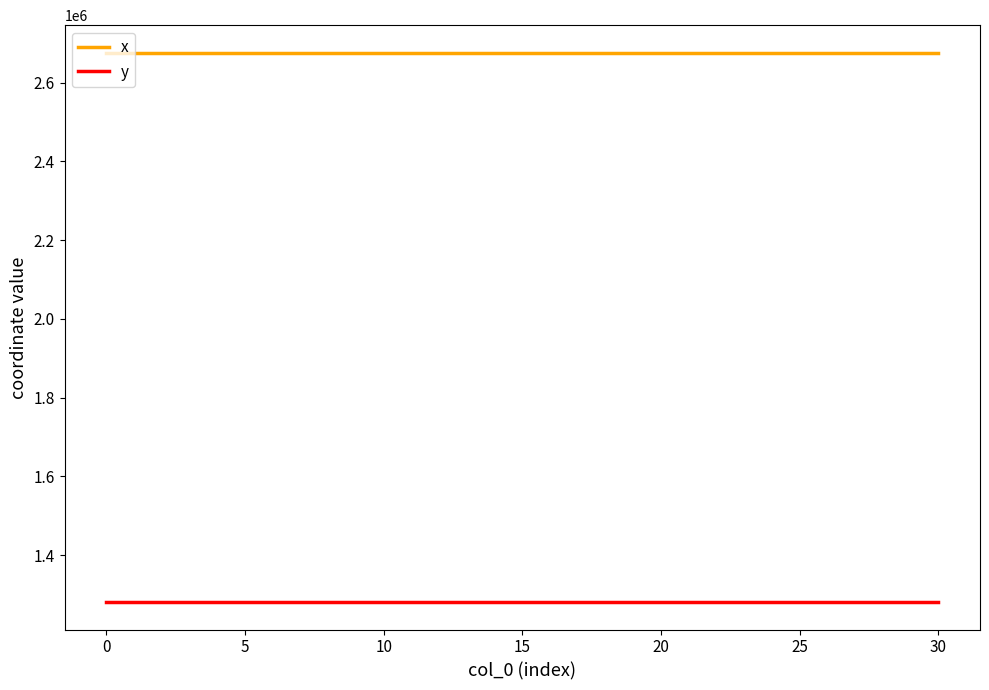

In x, how many points are higher than both neighbors (excluding endpoints)?

9